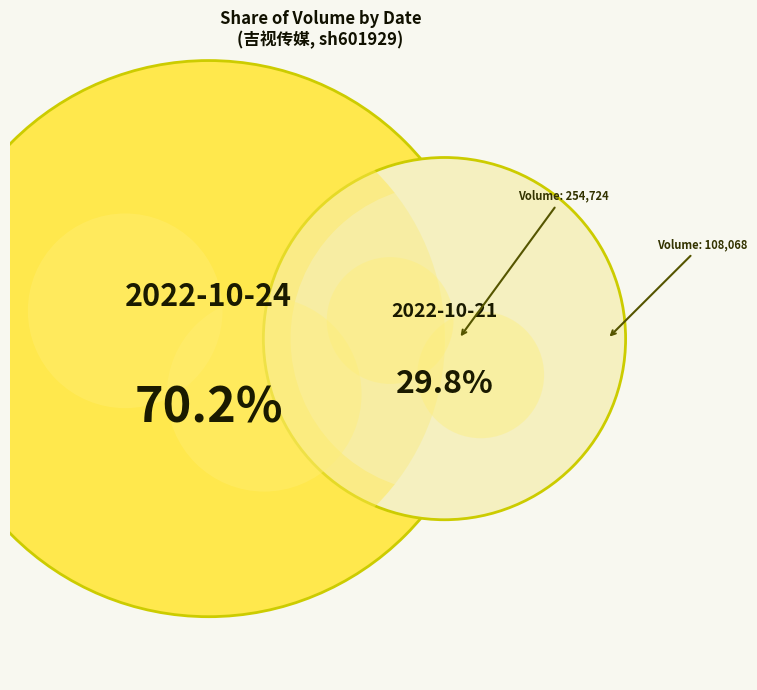

Which category has the smallest portion of the pie?

2022-10-21